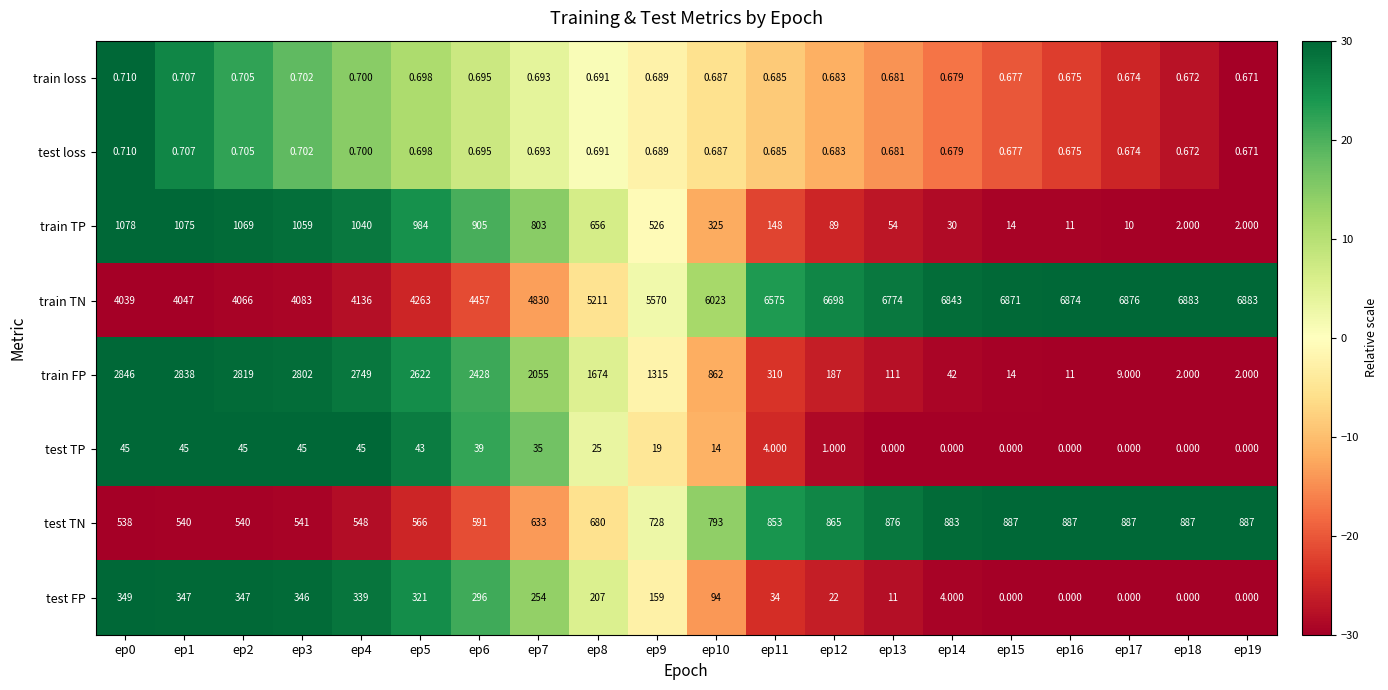

How many series are shown in this chart?

8